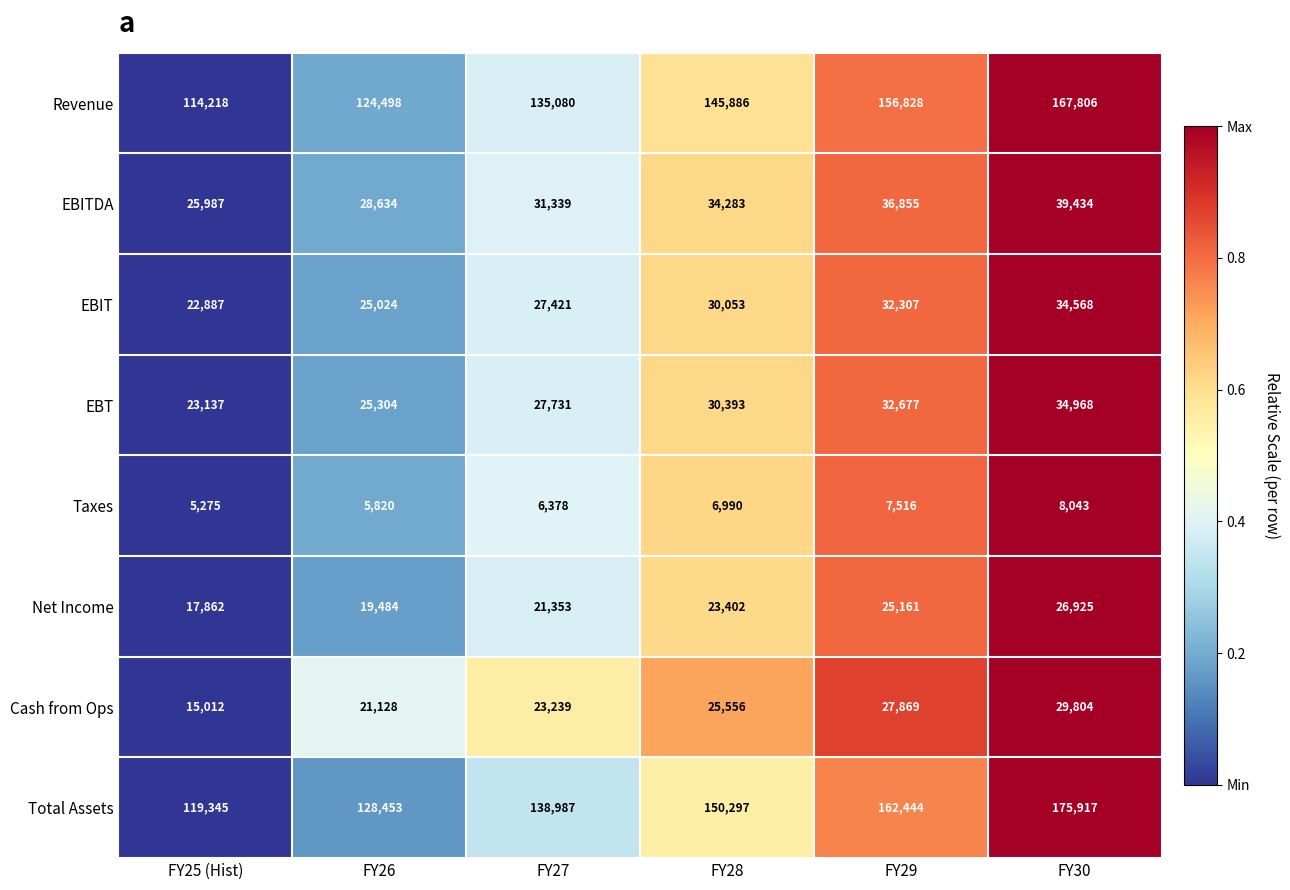

Which series has the largest range (max minus min)?

Total Assets